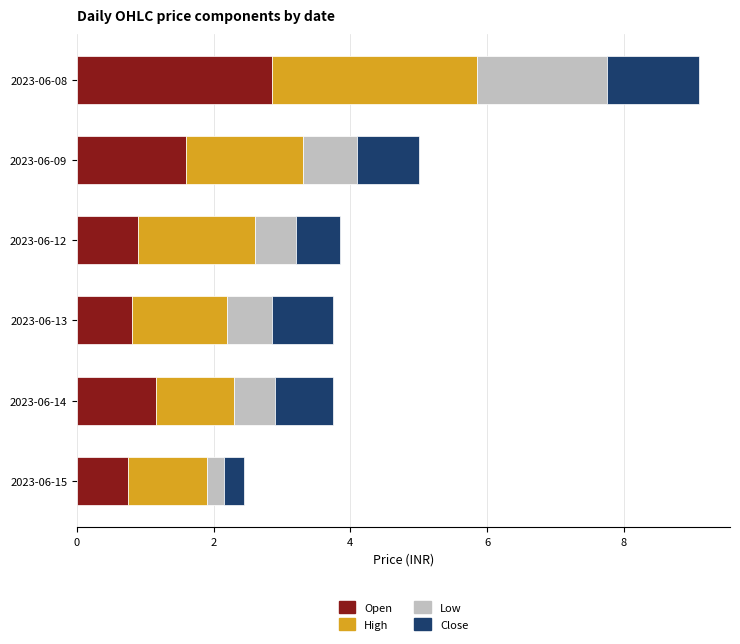

At which category is the sum across all series the highest?

2023-06-08